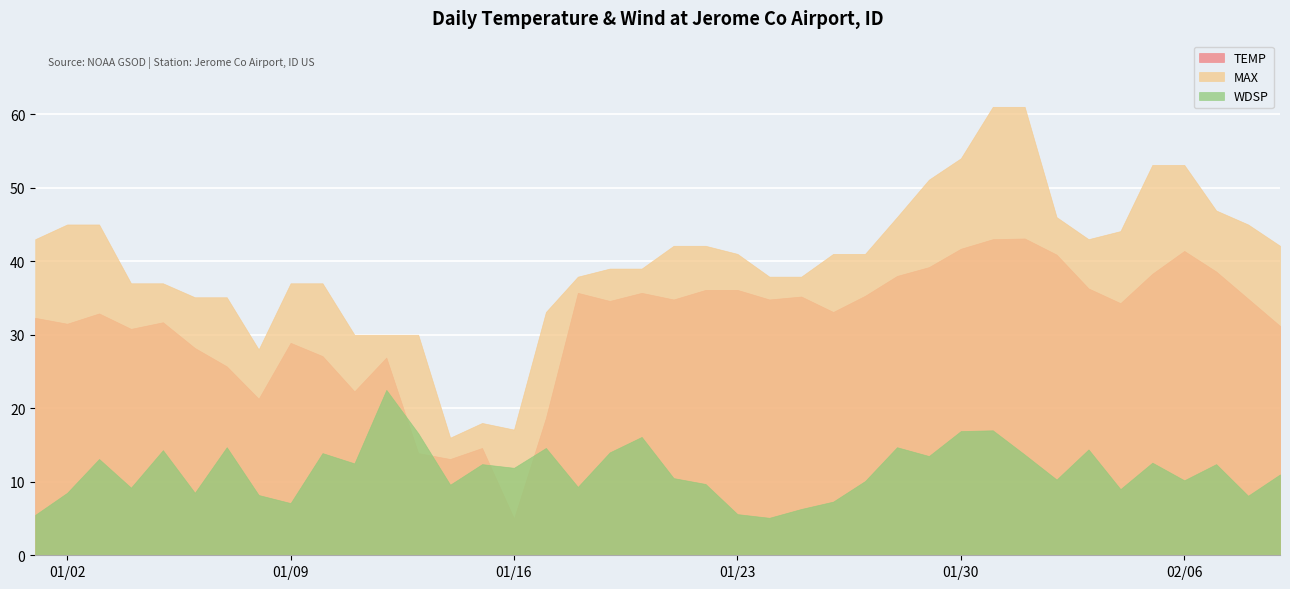

What is the spread (max minus min) of values at 2024-01-12?

7.5